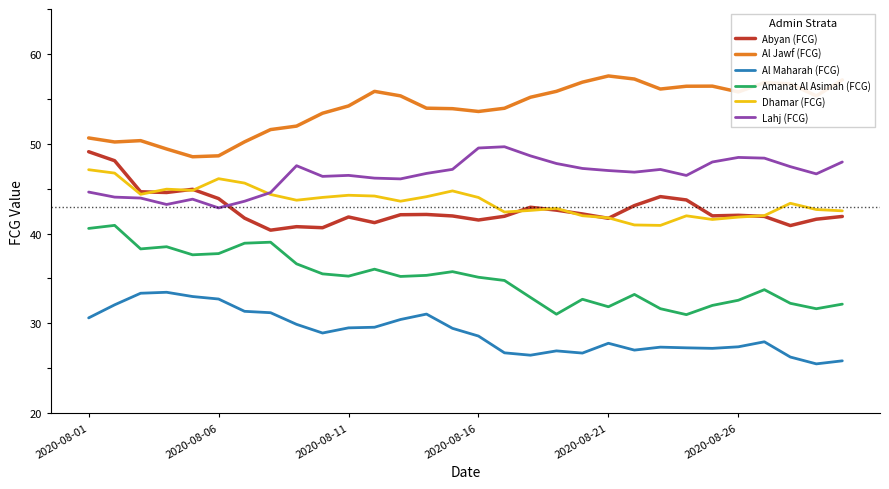

How many lines are shown in the chart?

6